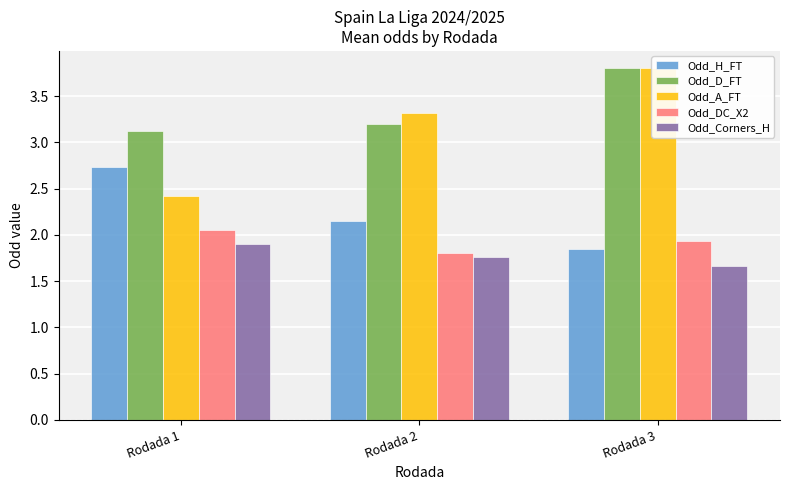

What is the sum of the Odd_D_FT values at Rodada 3 and Rodada 1?

6.9